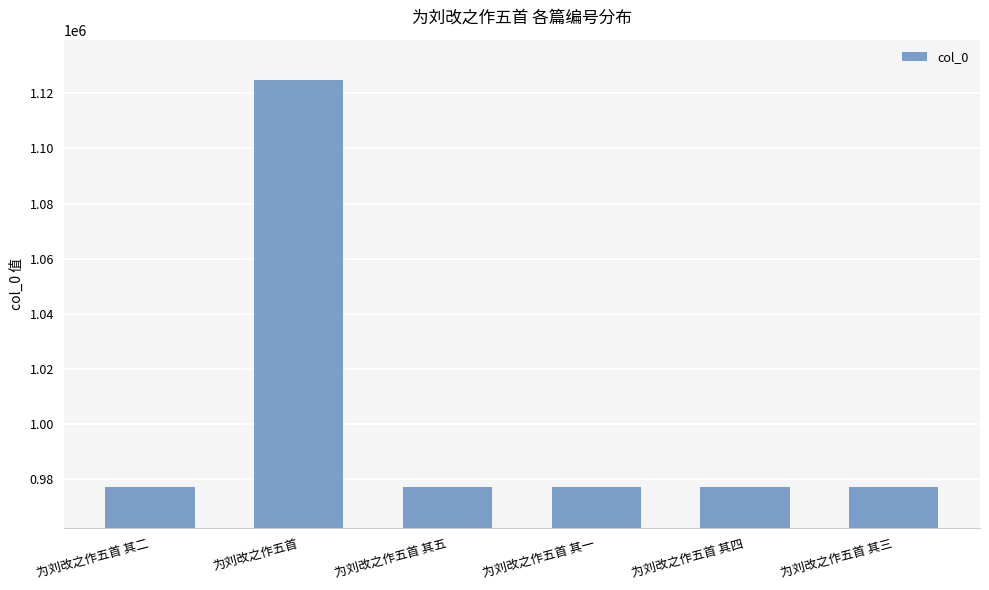

What is the label of the 4th bar from the left?

为刘改之作五首 其一